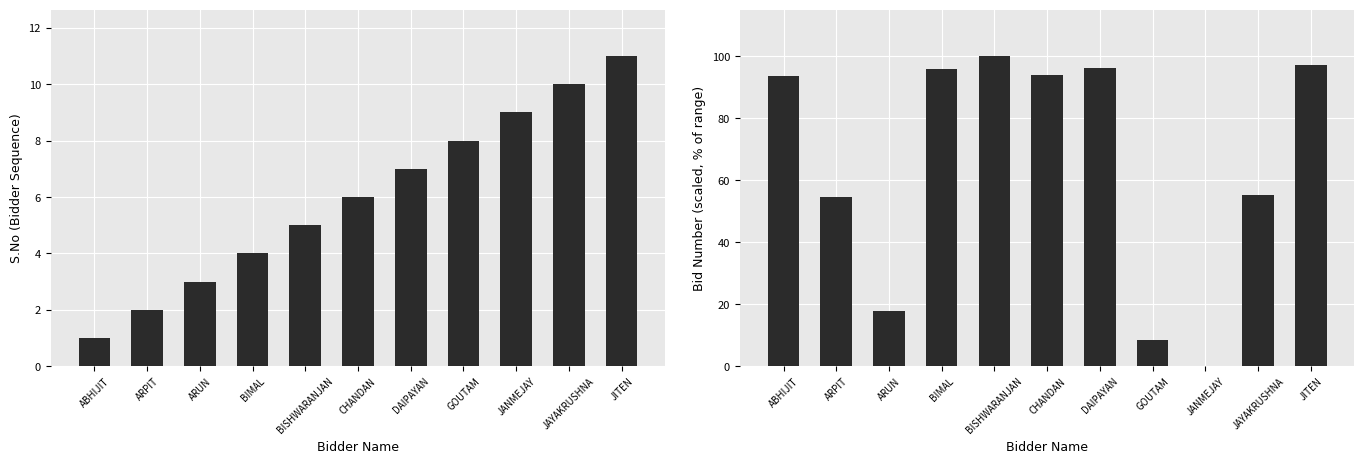

Does the chart contain stacked bars?

No